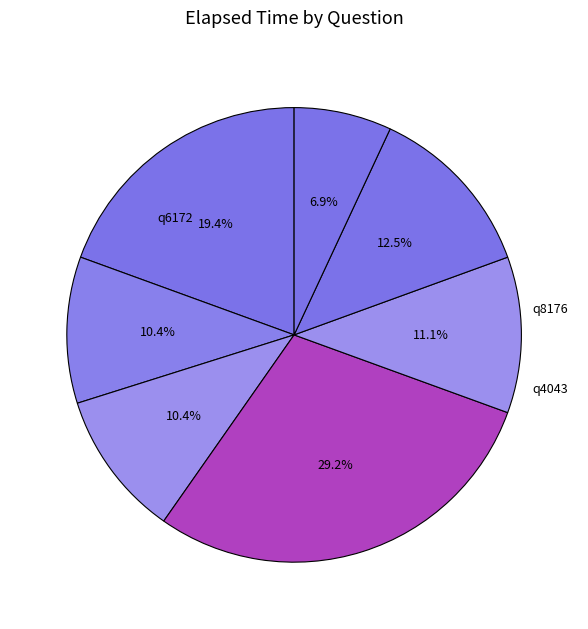

Rank the categories by value from lowest to highest.

q5805, q4526, q4291, q297, q4043, q6172, q8176